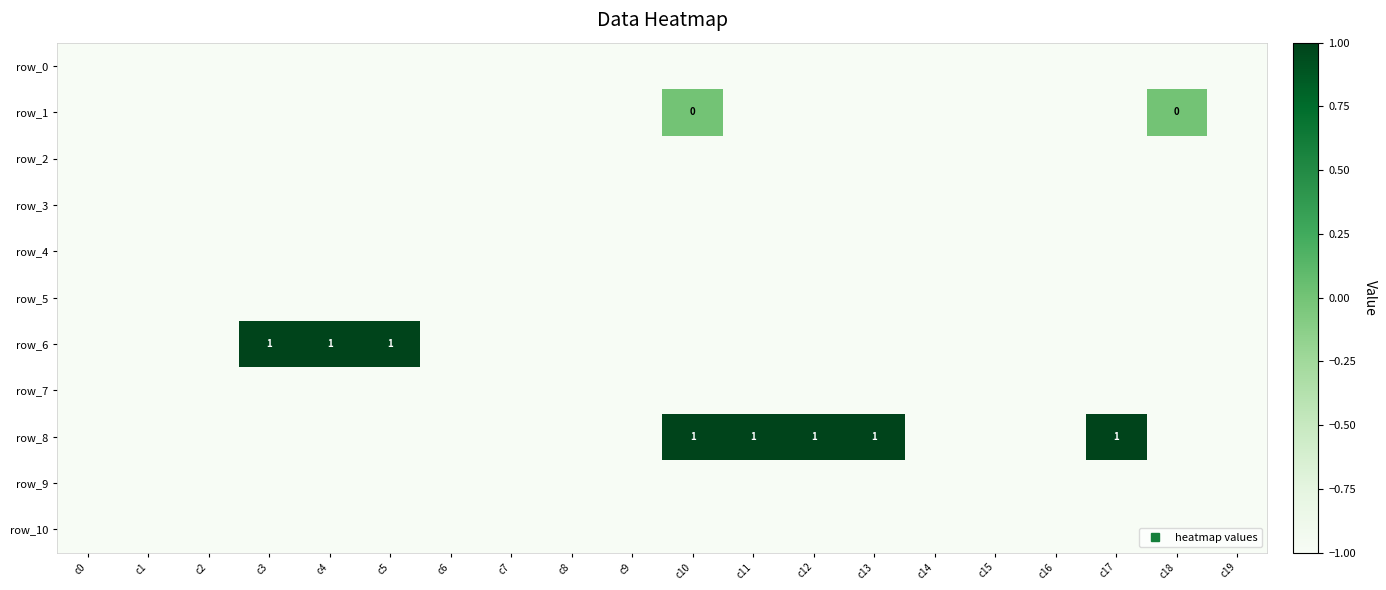

At which category does the chart reach its peak across all series?

c3